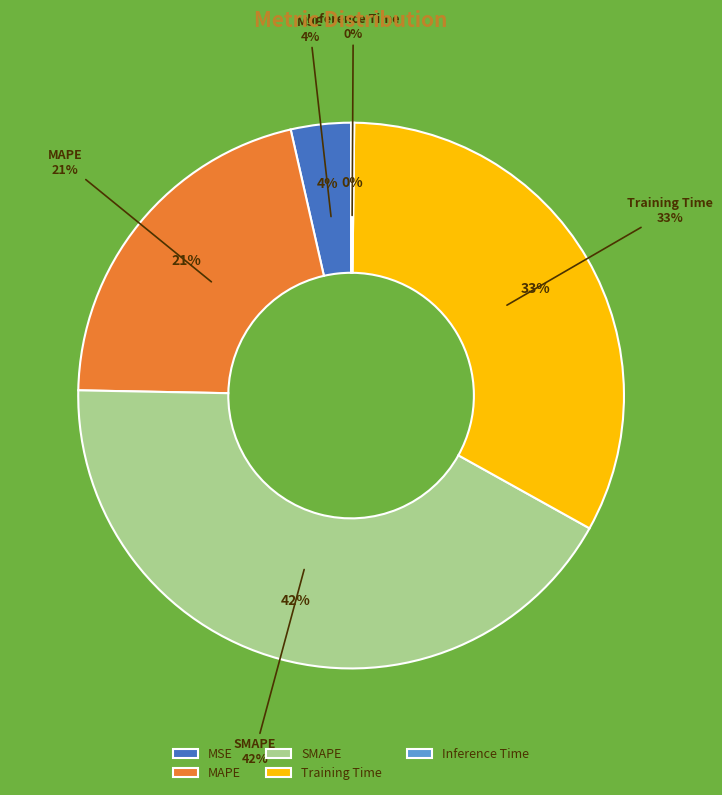

Does any single category account for the majority?

No